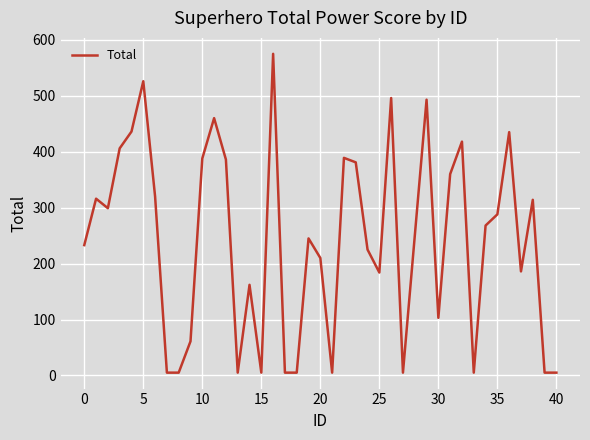

What is the difference between the maximum and minimum values?

570